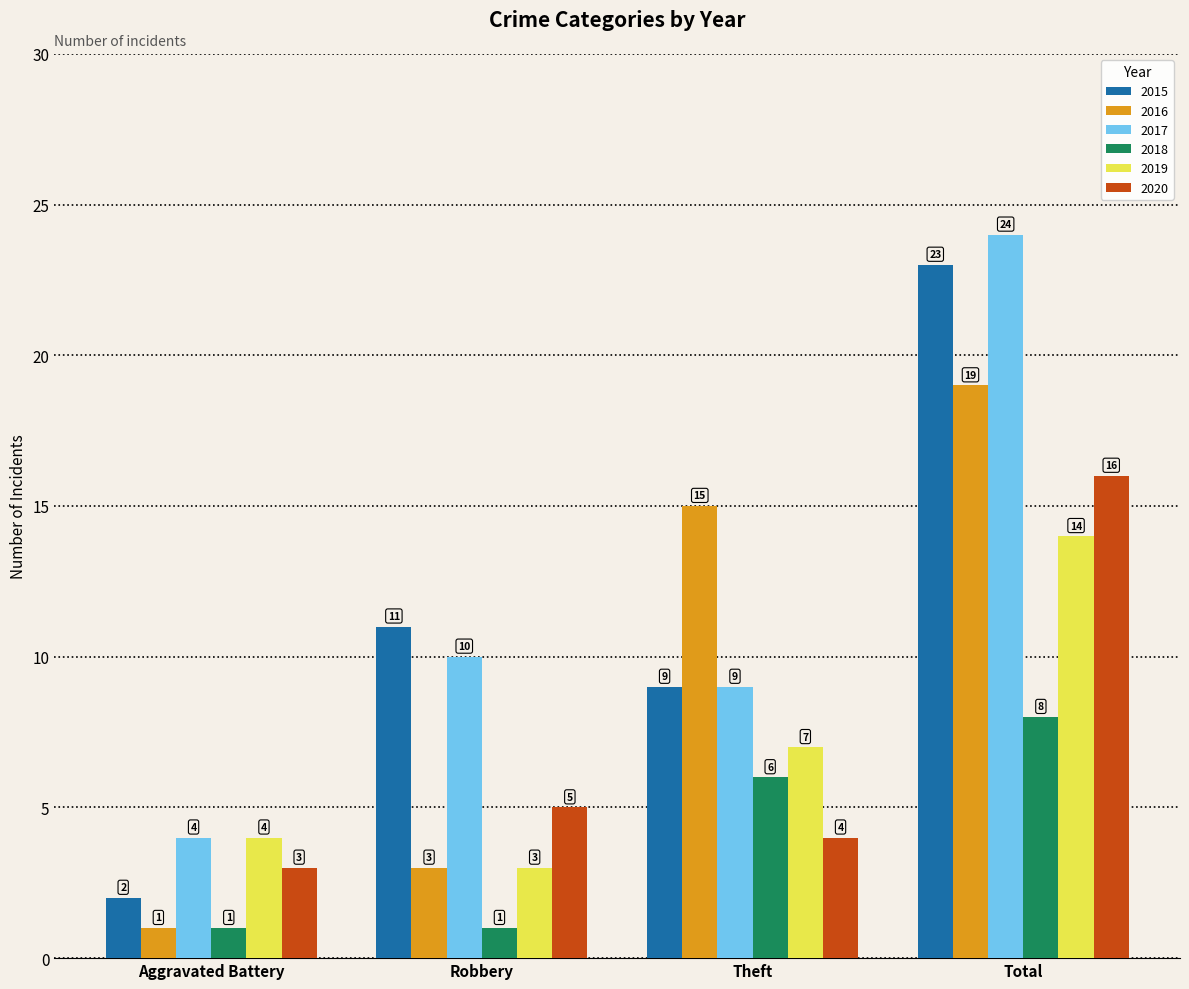

What is the minimum value for 2016?

1